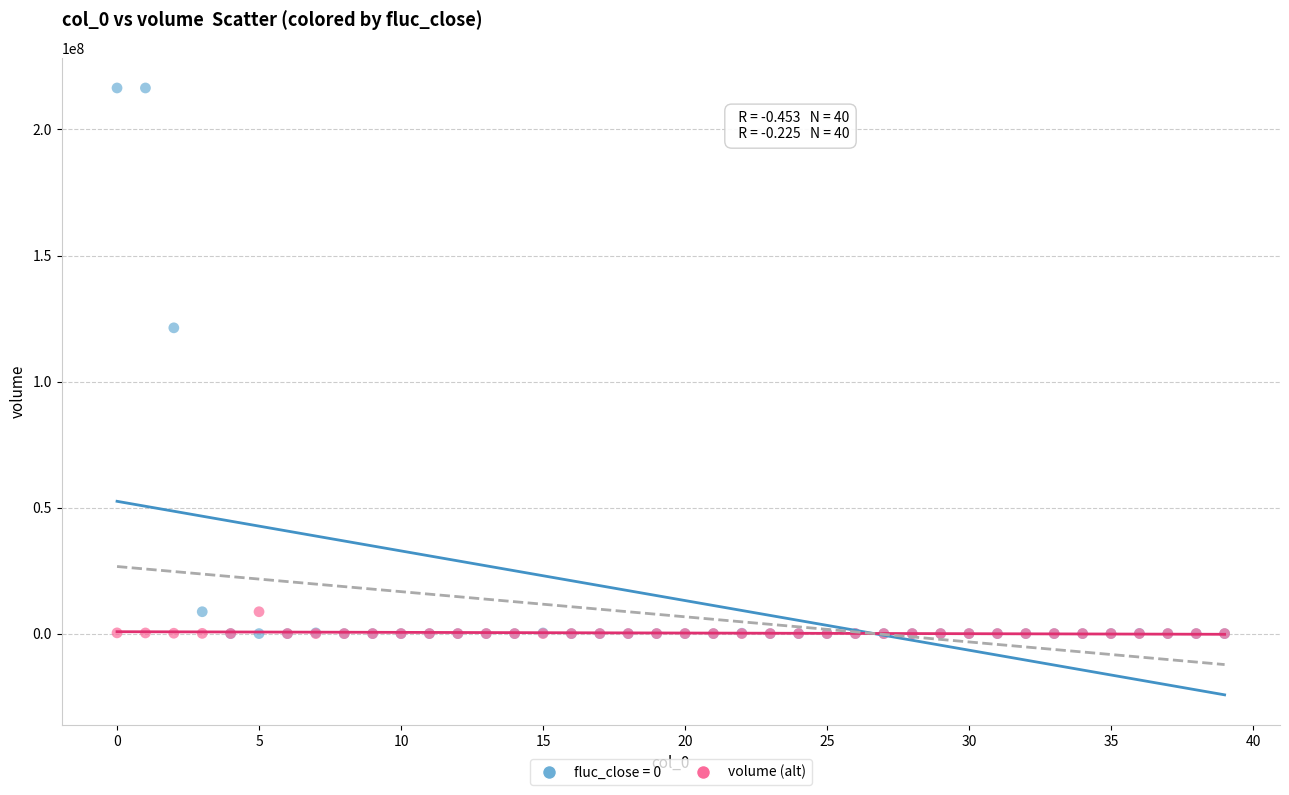

Across all series, what Y value is closest to 108233473?

121308045.7